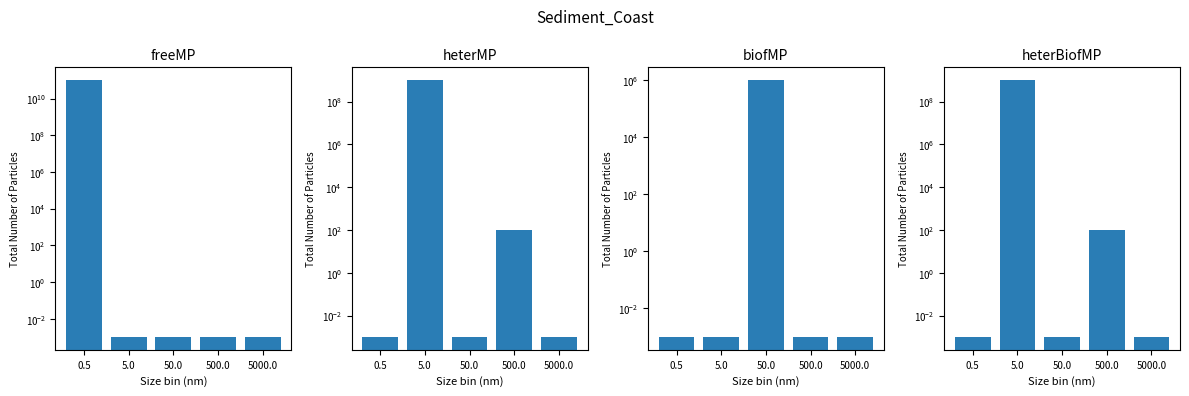

Reading left to right, list all the values displayed in this chart.

freeMP: 100000000000.0	0.0	0.0	0.0	0.0
heterMP: 0.0	1000000000.0	0.0	100.0	0.0
biofMP: 0.0	0.0	1000000.0	0.0	0.0
heterBiofMP: 0.0	1000000000.0	0.0	100.0	0.0